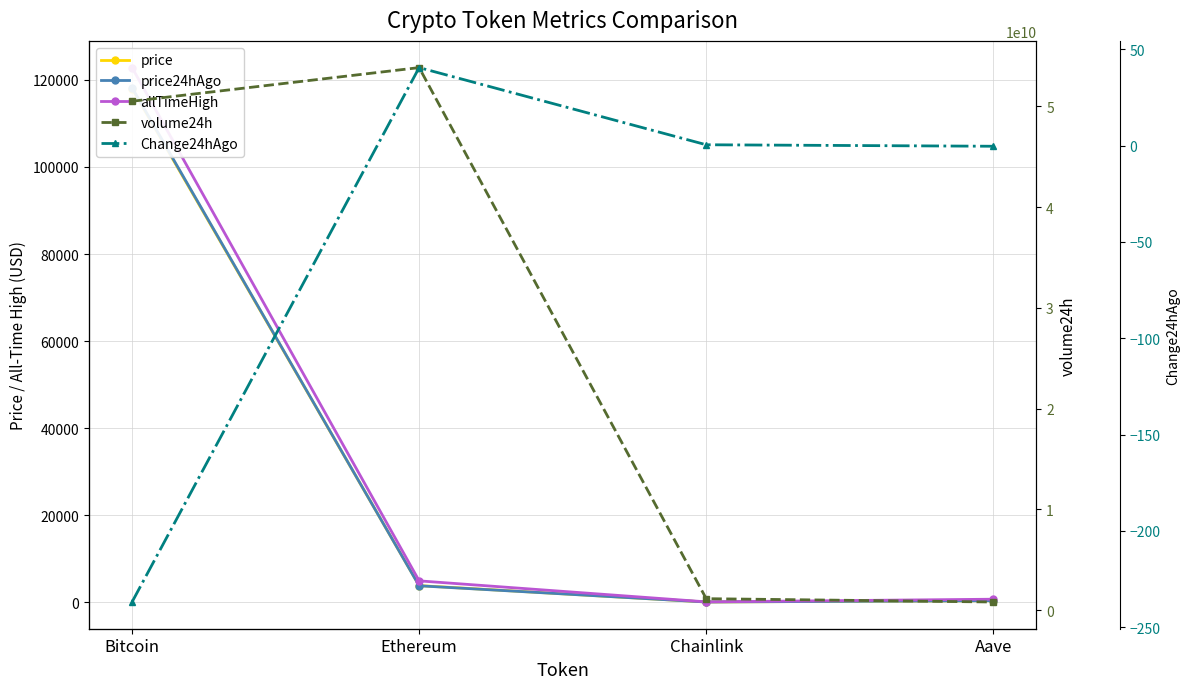

Which series changed the most between Ethereum and Chainlink?

volume24h